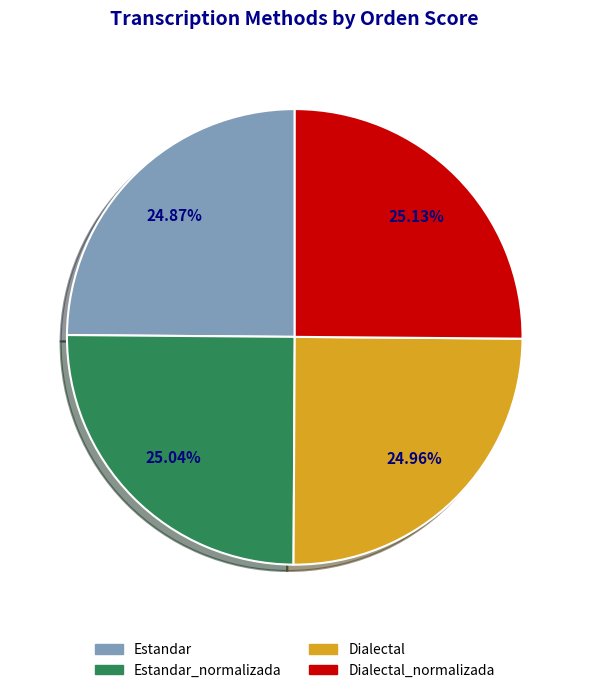

How many segments does this pie chart have?

4